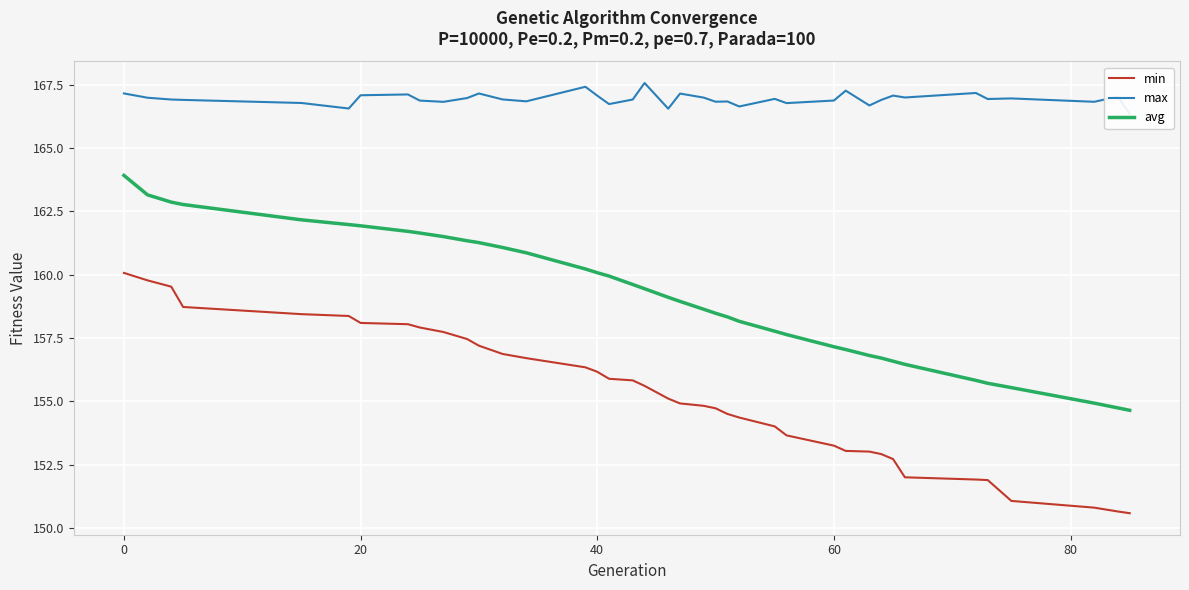

Which series has the largest total across all categories?

max